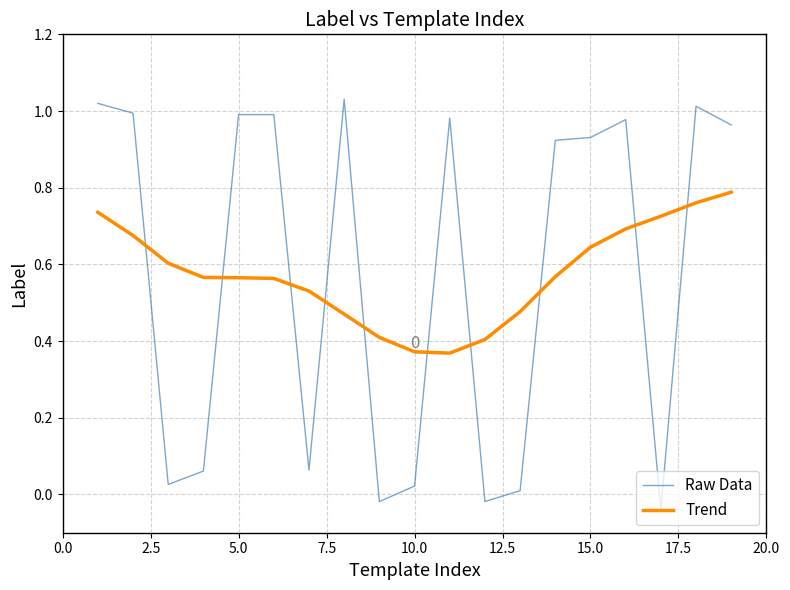

List the series in order of their peak value, highest first.

Raw Data, Trend